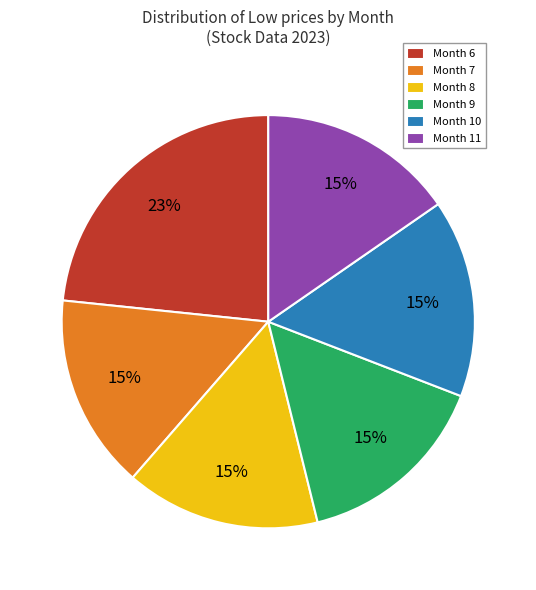

To the nearest percent, what percentage of the pie is Month 6?

23%